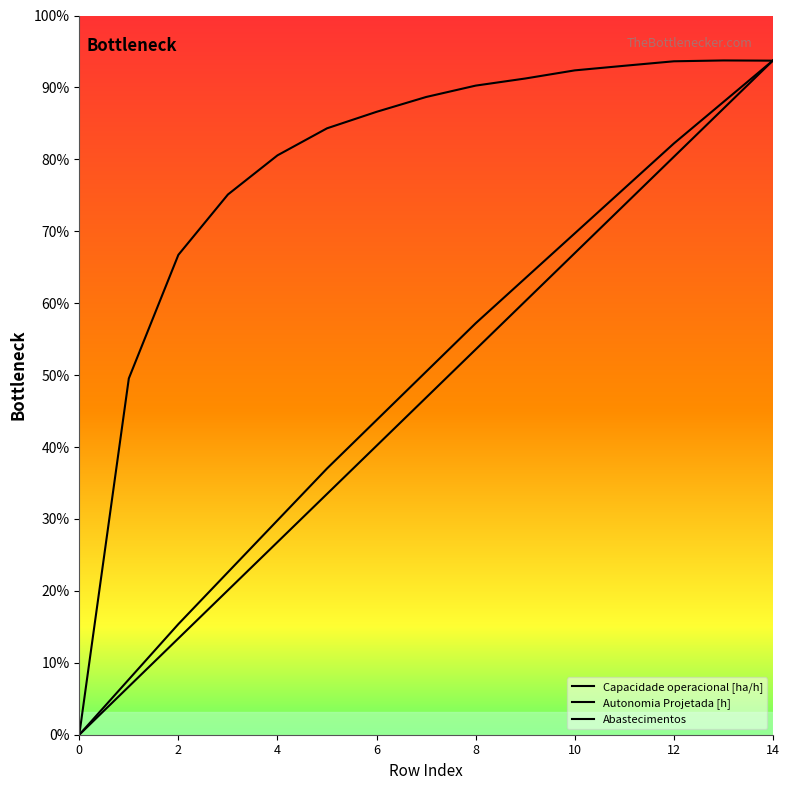

Reading left to right, transcribe all the data shown in this chart.

Capacidade operacional [ha/h]: 0.0	7.9	10.7	12.0	12.9	13.5	13.9	14.2	14.4	14.6	14.8	14.9	15.0	15.0	15.0
Autonomia Projetada [h]: 0.0	1.2	2.5	3.6	4.8	5.9	7.0	8.1	9.2	10.2	11.2	12.2	13.2	14.1	15.0
Abastecimentos: 0.0	1.1	2.1	3.2	4.3	5.4	6.4	7.5	8.6	9.6	10.7	11.8	12.9	13.9	15.0